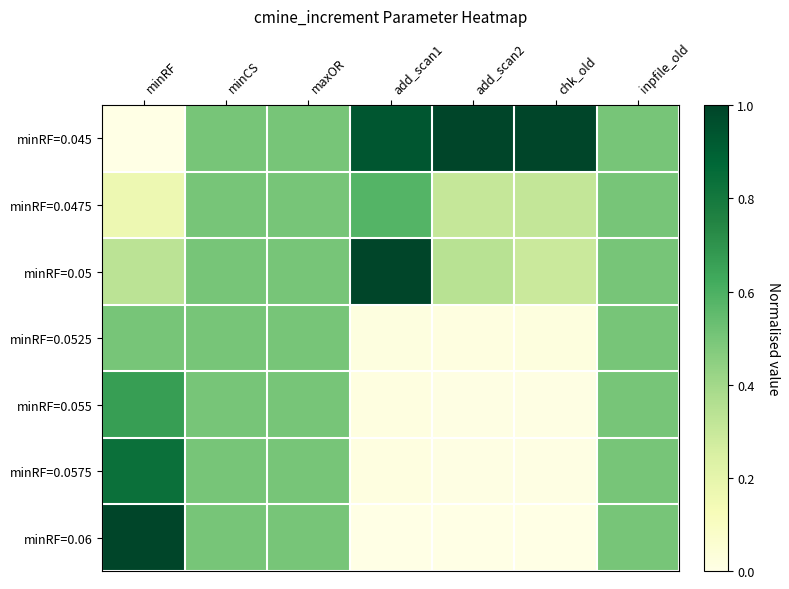

Reading right to left, what are all the values shown in this chart?

minRF=0.045: inpfile_old=0.5	chk_old=1.0	add_scan2=1.0	add_scan1=0.9	maxOR=0.5	minCS=0.5	minRF=0.0
minRF=0.0475: inpfile_old=0.5	chk_old=0.3	add_scan2=0.3	add_scan1=0.6	maxOR=0.5	minCS=0.5	minRF=0.2
minRF=0.05: inpfile_old=0.5	chk_old=0.3	add_scan2=0.3	add_scan1=1.0	maxOR=0.5	minCS=0.5	minRF=0.3
minRF=0.0525: inpfile_old=0.5	chk_old=0.0	add_scan2=0.0	add_scan1=0.0	maxOR=0.5	minCS=0.5	minRF=0.5
minRF=0.055: inpfile_old=0.5	chk_old=0.0	add_scan2=0.0	add_scan1=0.0	maxOR=0.5	minCS=0.5	minRF=0.7
minRF=0.0575: inpfile_old=0.5	chk_old=0.0	add_scan2=0.0	add_scan1=0.0	maxOR=0.5	minCS=0.5	minRF=0.8
minRF=0.06: inpfile_old=0.5	chk_old=0.0	add_scan2=0.0	add_scan1=0.0	maxOR=0.5	minCS=0.5	minRF=1.0